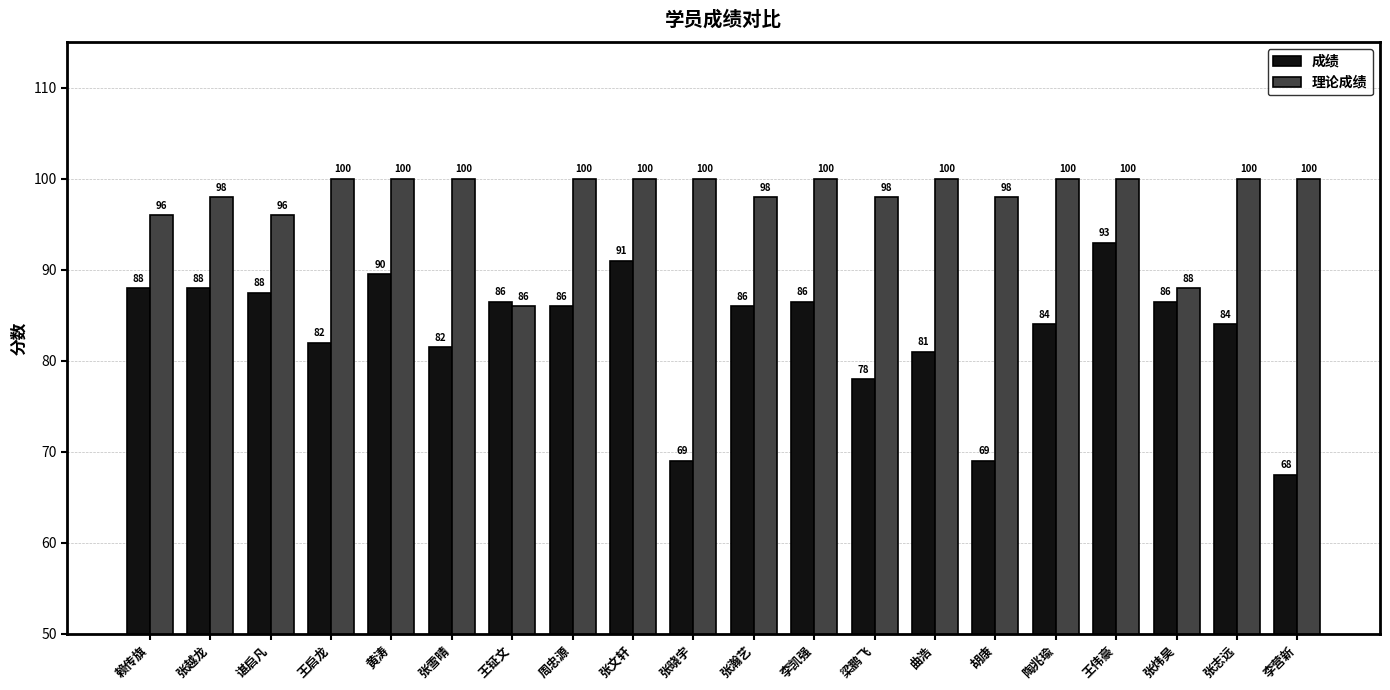

How many distinct data groups are displayed?

2